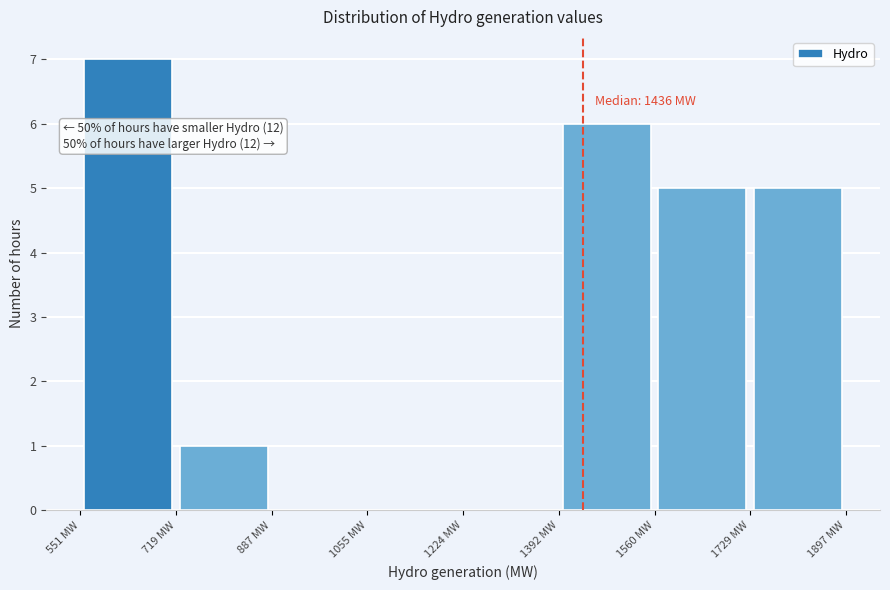

Which range on the x-axis has the tallest bar?

560 to 720